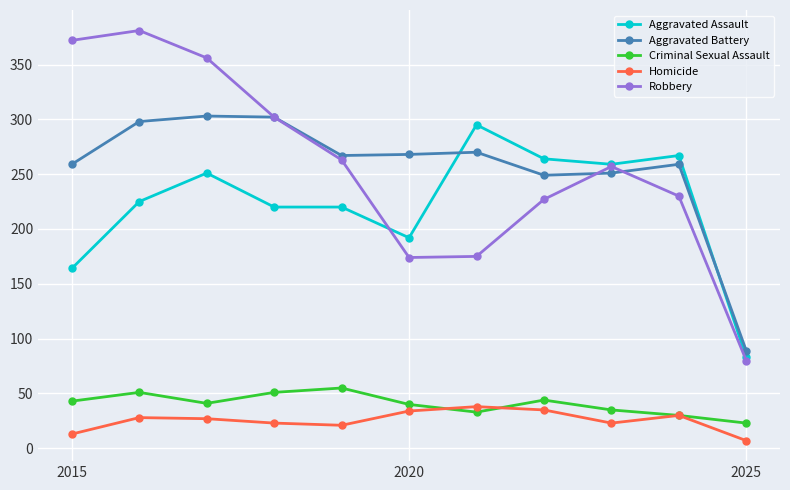

True or false: Aggravated Assault and Homicide intersect in this chart.

False